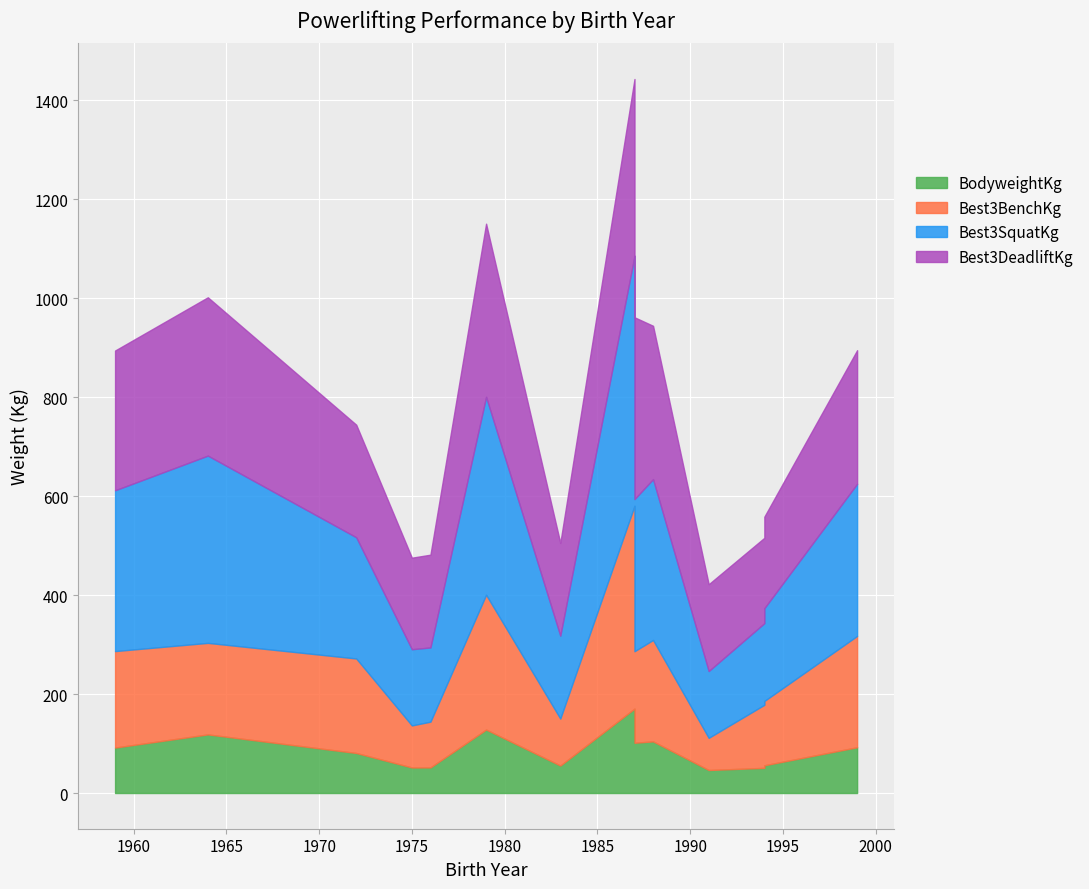

The value of Best3DeadliftKg at 1991 is 230.2. True or false?

False